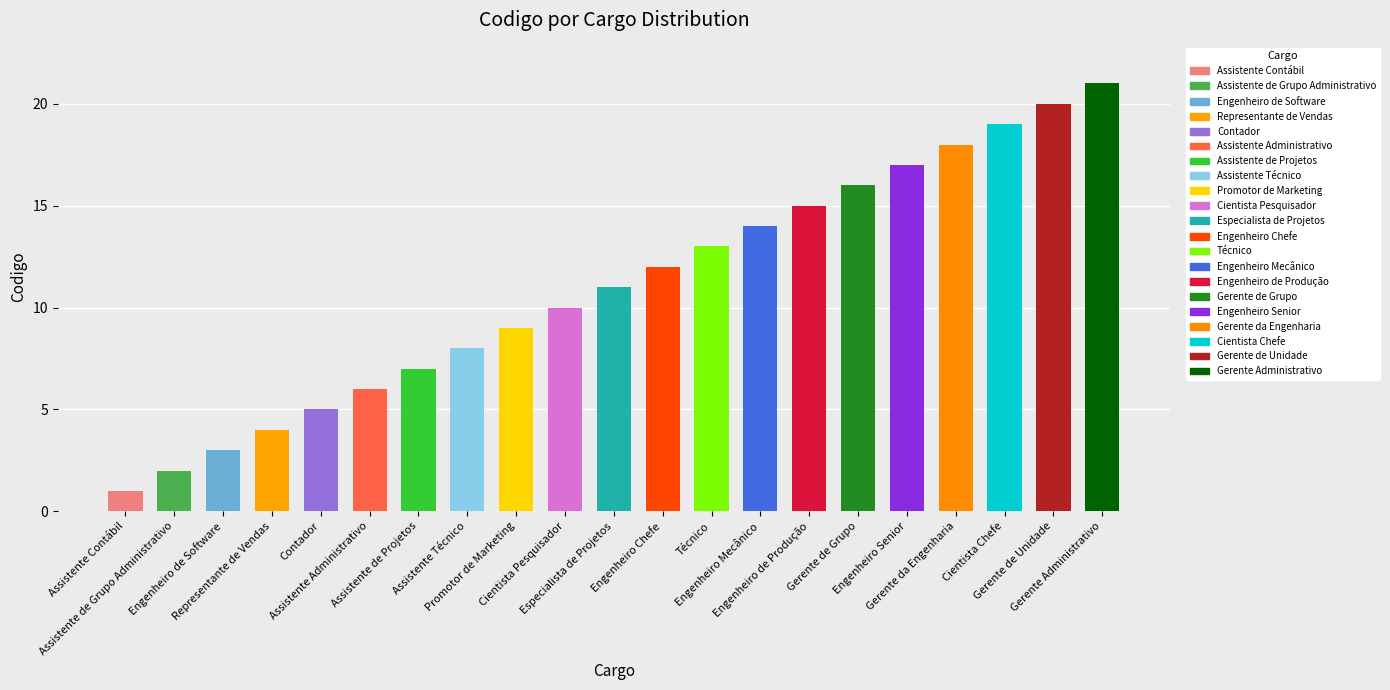

Are the bars grouped side by side (vs. stacked)?

No